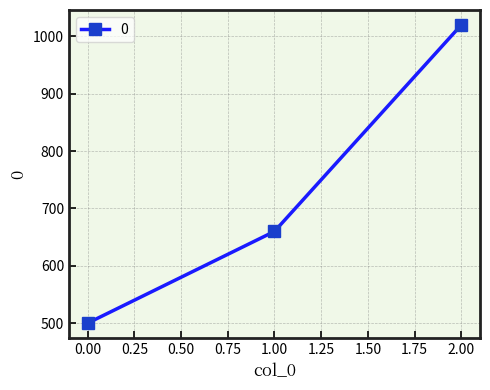

Does the chart have visible grid lines?

Yes